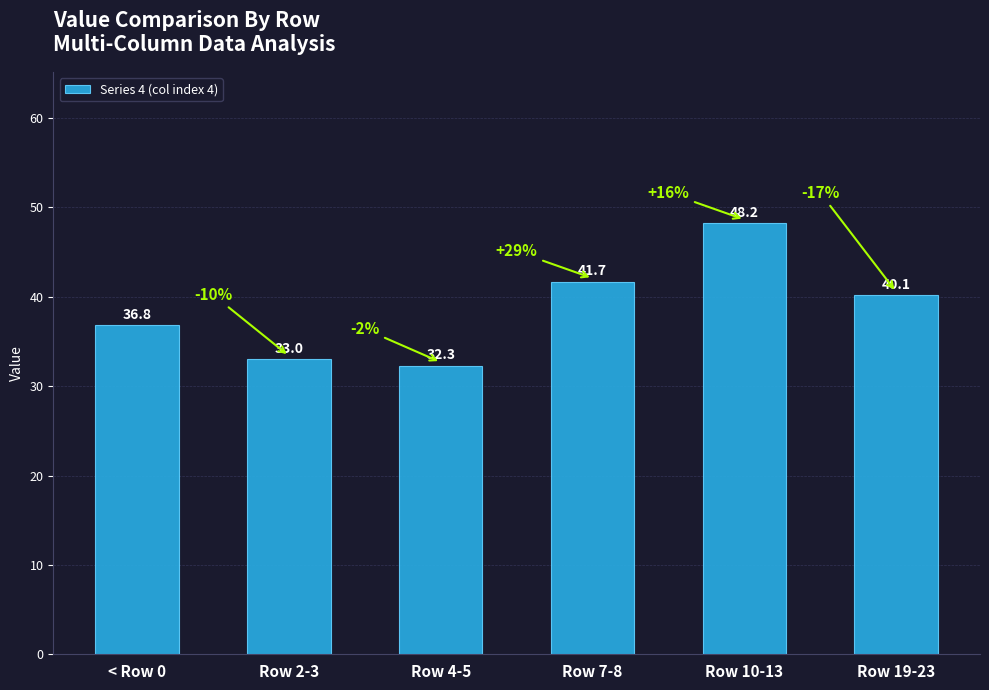

Approximately how many times larger is the value at Row 2-3 compared to Row 10-13?

0.7